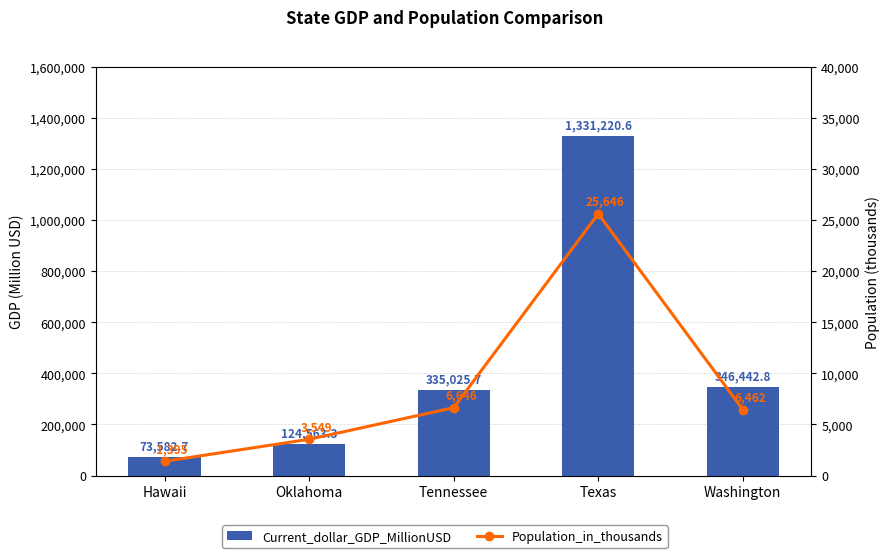

How many data points in Population_in_thousands are above 6462?

2